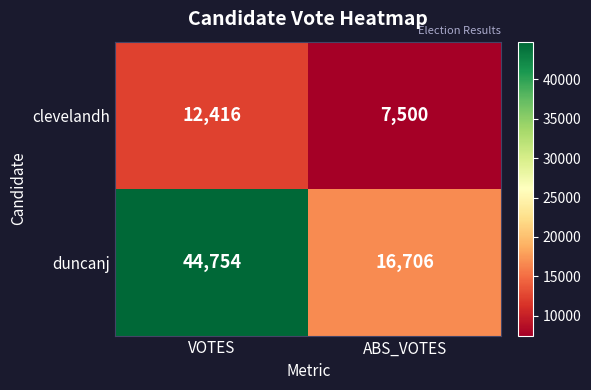

The duncanj series shows 16706 at ABS_VOTES. True or false?

True